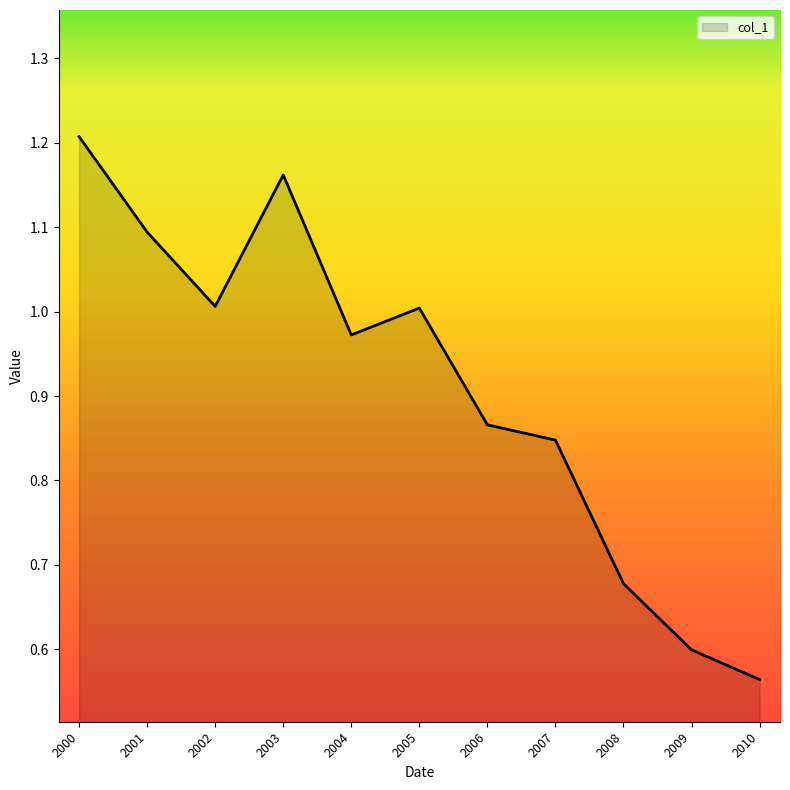

At which label is the value closest to 0?

2010